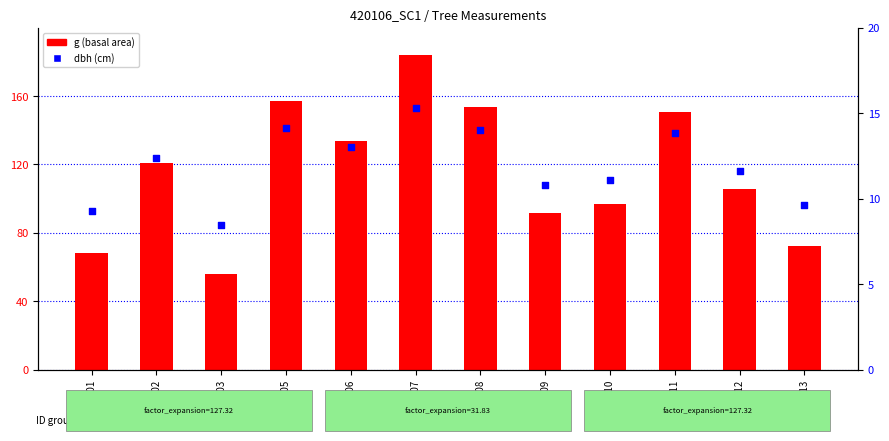

Which series has the largest Y range (max minus min)?

g (basal area)